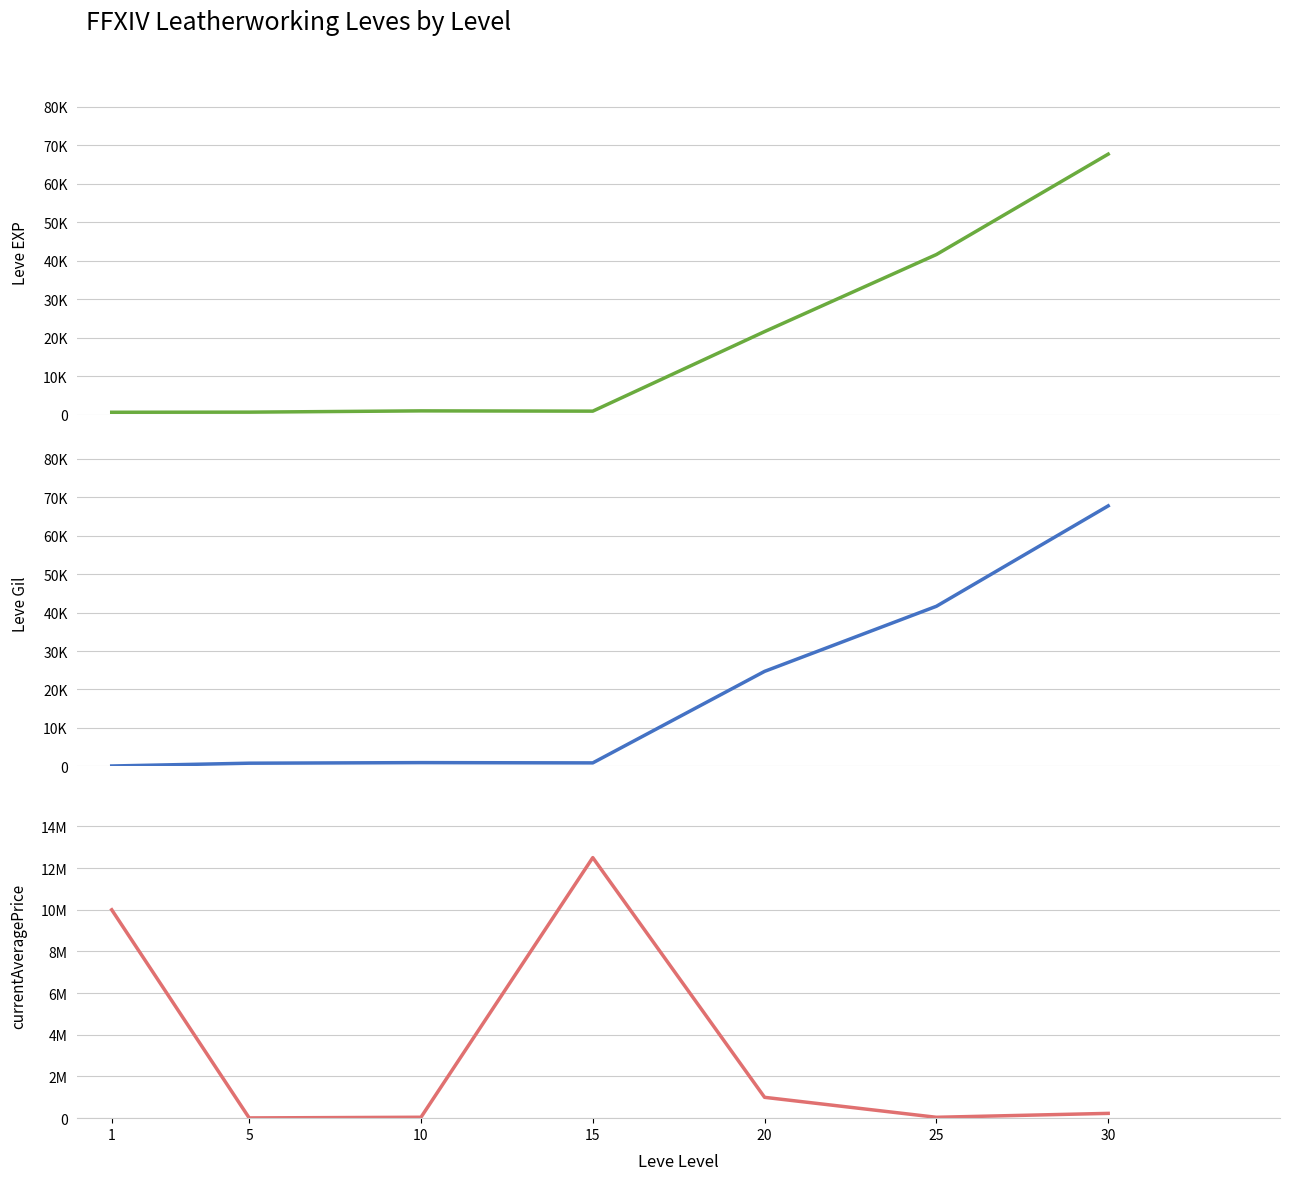

Is it true that currentAveragePrice equals 10000000 at 1?

True